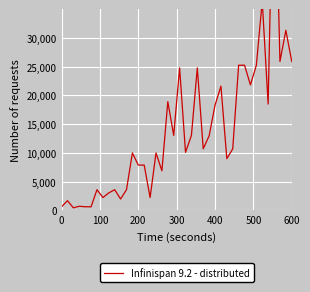

How many data points are above 10710?

18